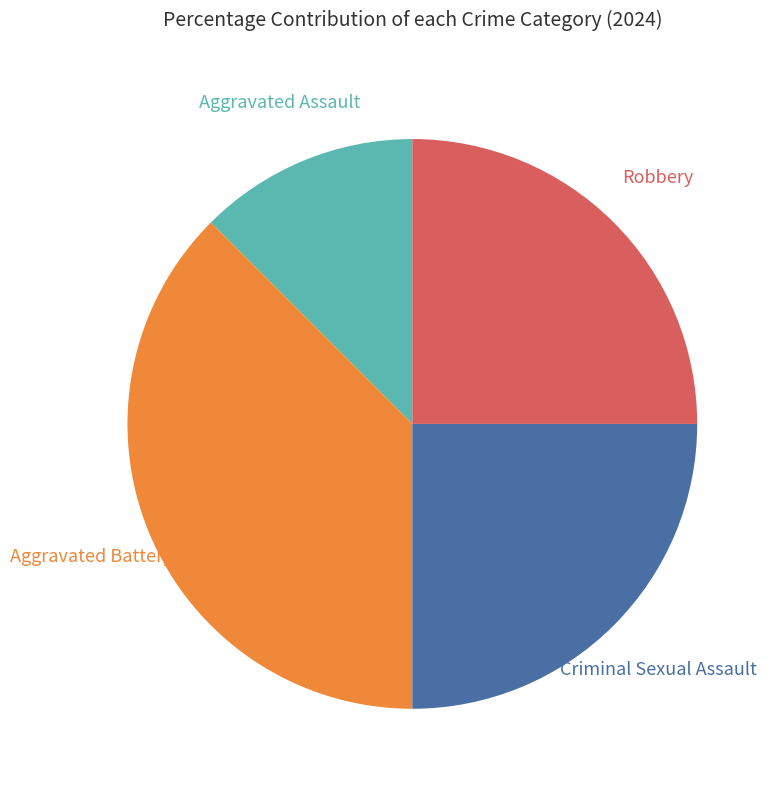

Does any single category account for the majority?

No